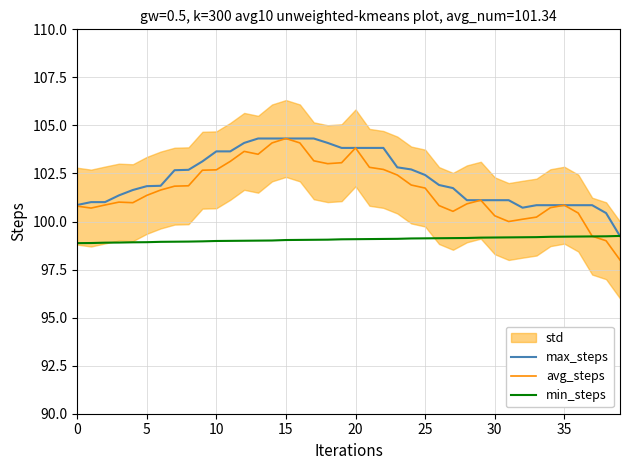

The value of avg_steps at 10 is 102.7. True or false?

True